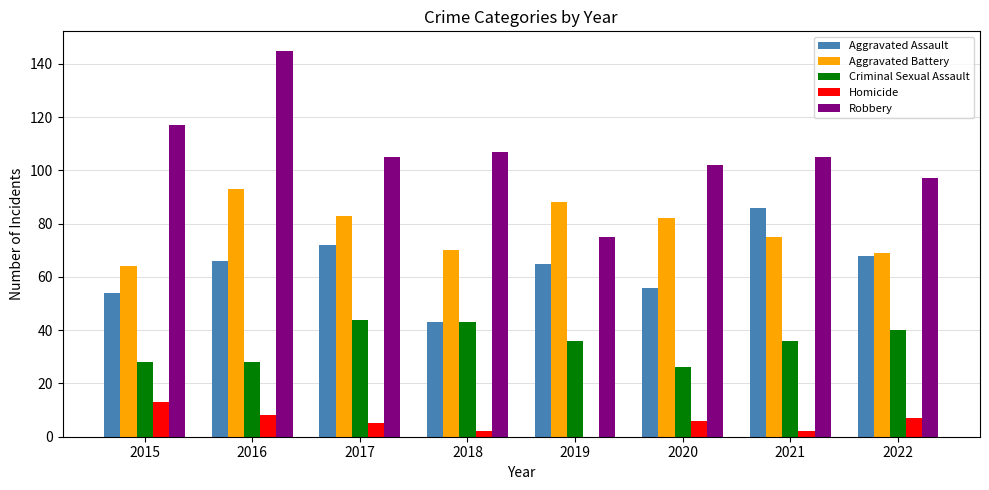

What is the sum of all Aggravated Assault values?

510